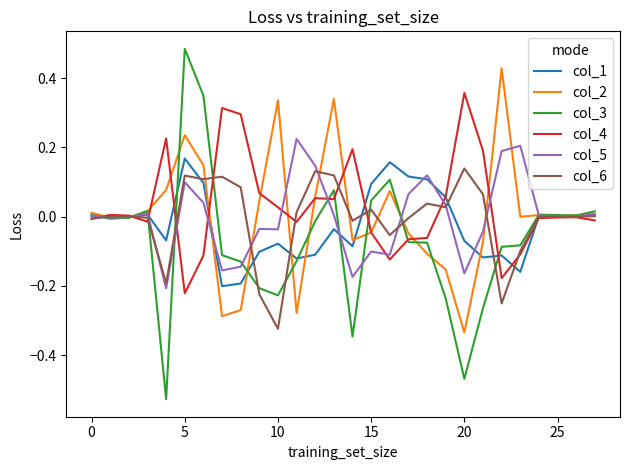

Which series has the largest range (max minus min)?

col_3